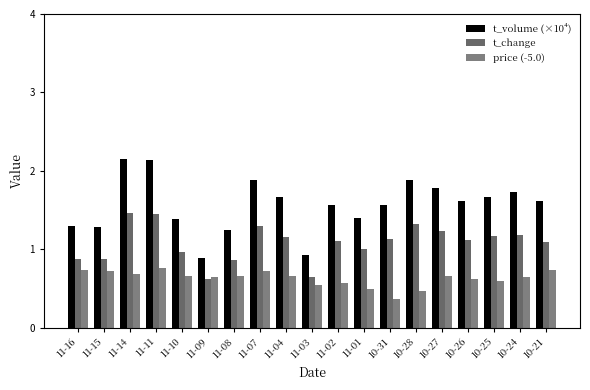

What is the minimum value shown in the chart?

0.4